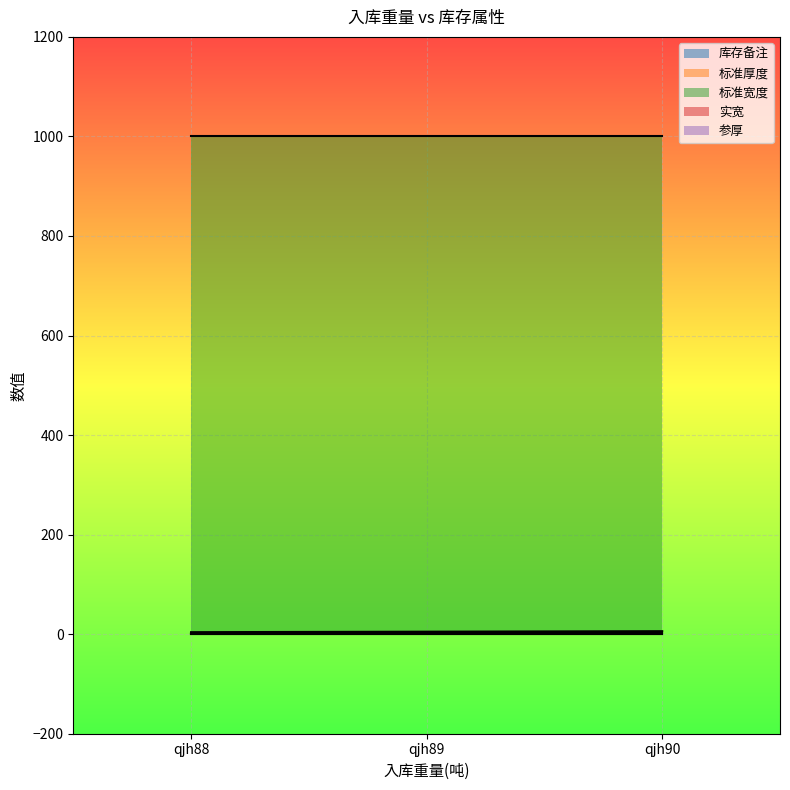

At which label is 参厚 closest to 1?

qjh88